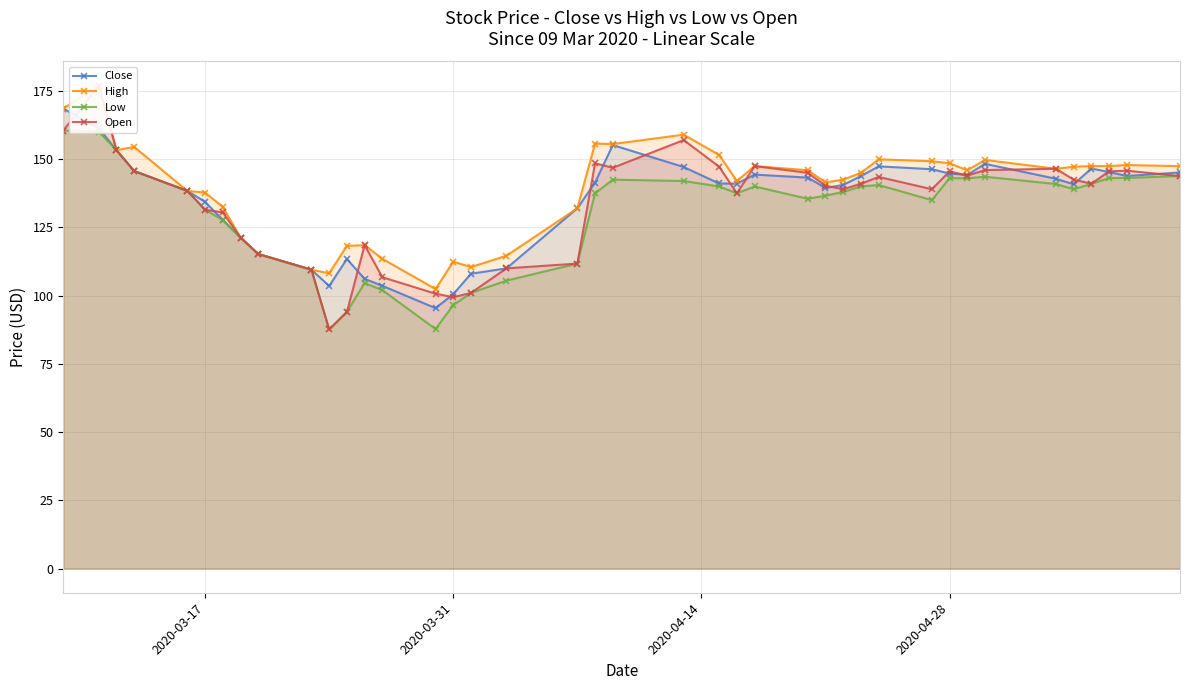

True or false: Low and Close cross at least once.

False